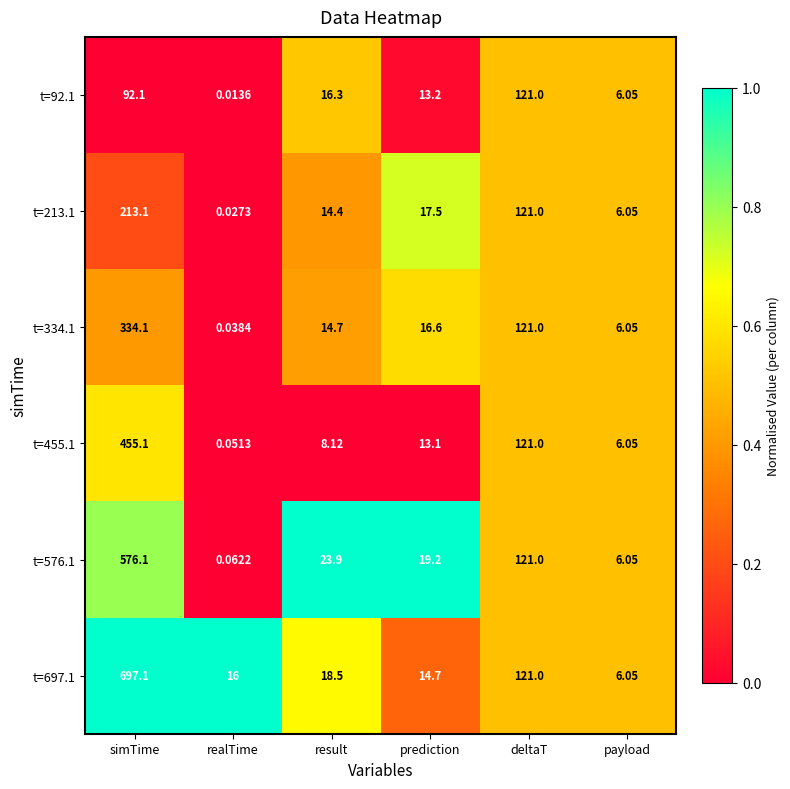

At how many categories does at least one series exceed 0?

6